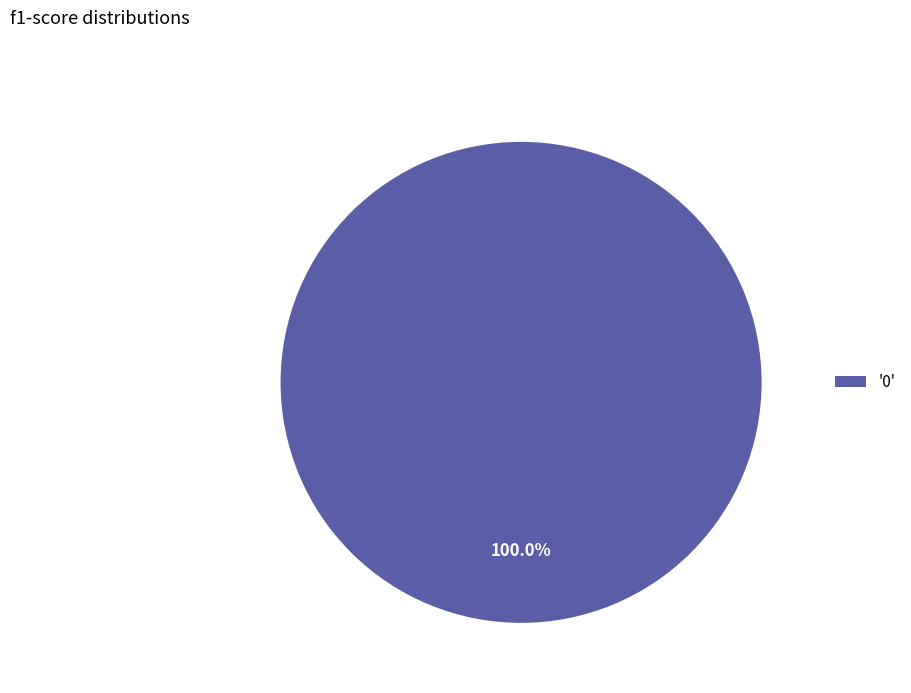

Does '0' represent more than half of the total?

Yes